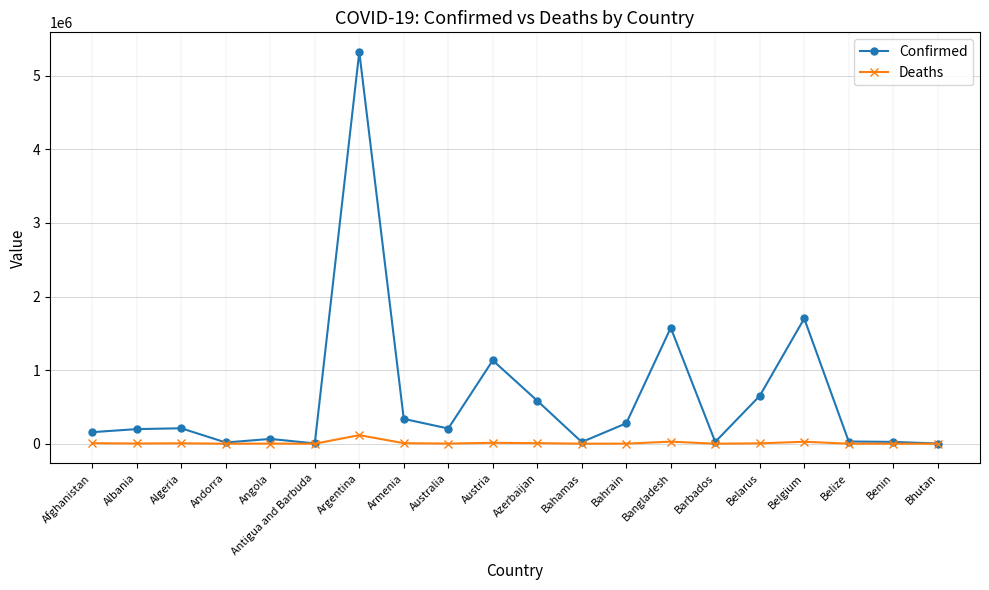

What position from the right is Belize?

3